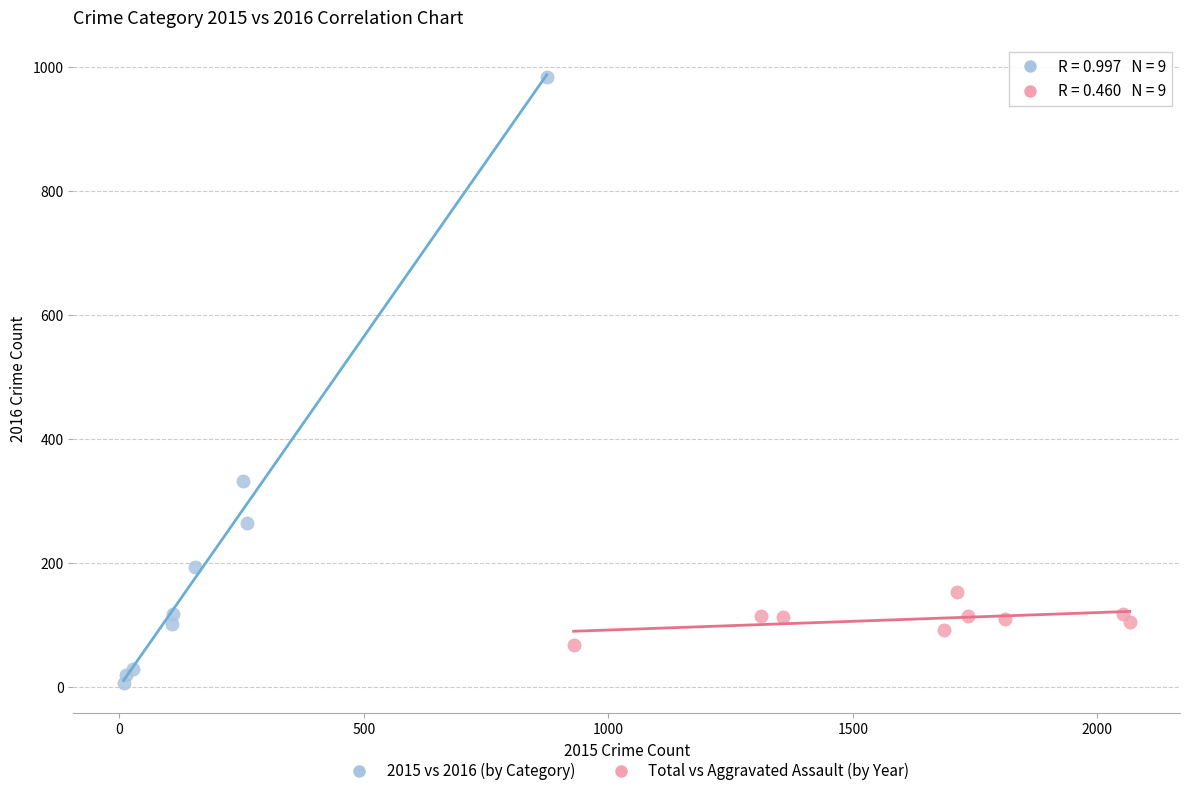

Which series has the widest spread of Y values?

2015 vs 2016 (by Category)